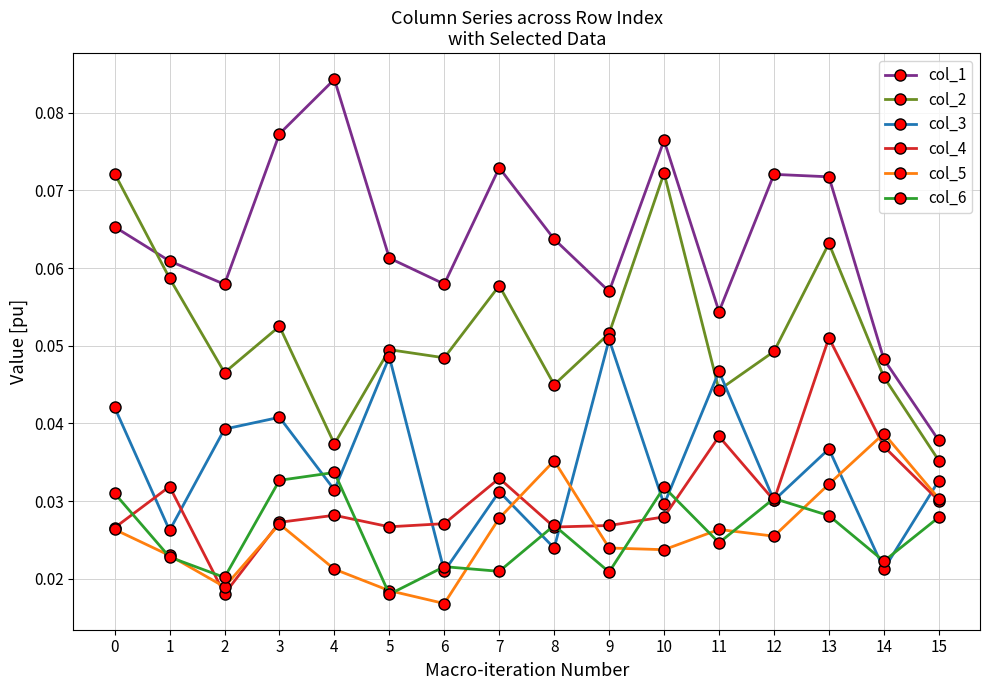

At how many categories does at least one series exceed 0?

16